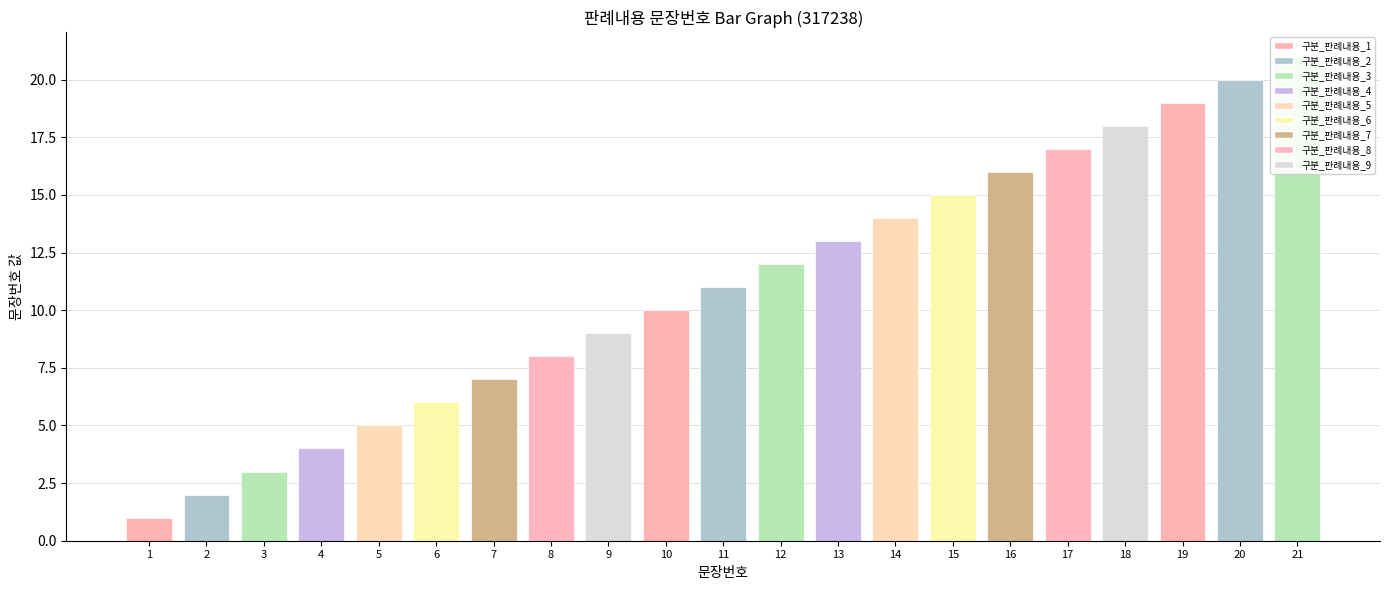

Is it true that the value at 19 is 28?

False